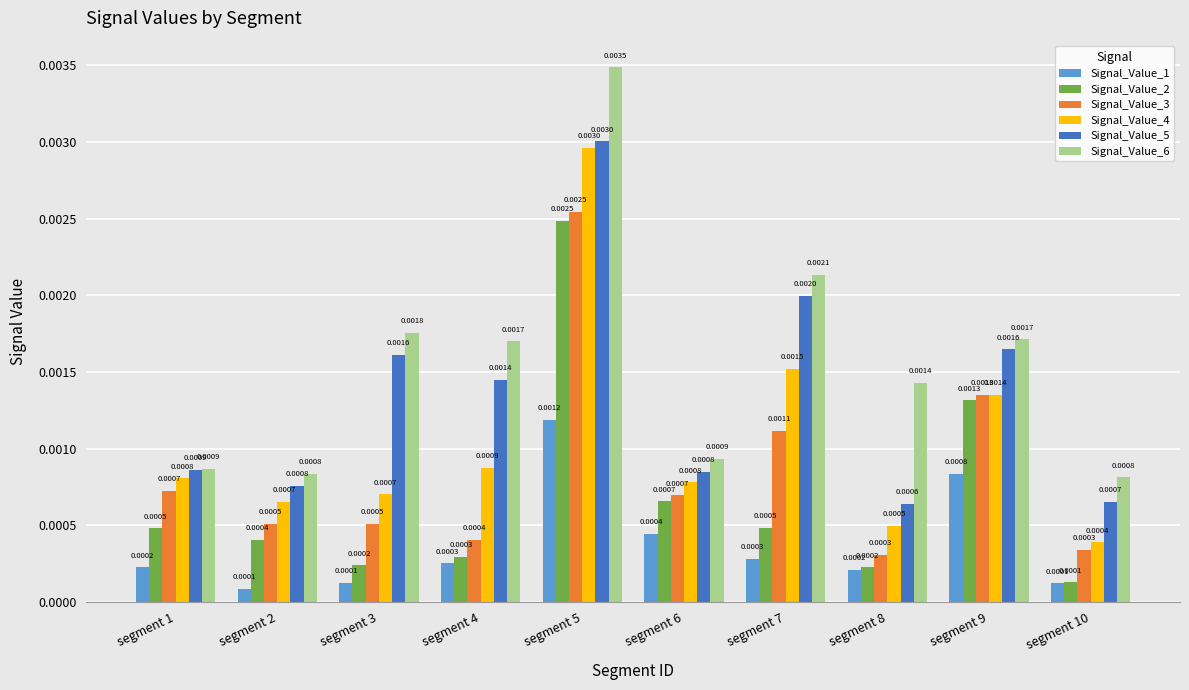

Which series has the largest total across all categories?

Signal_Value_6